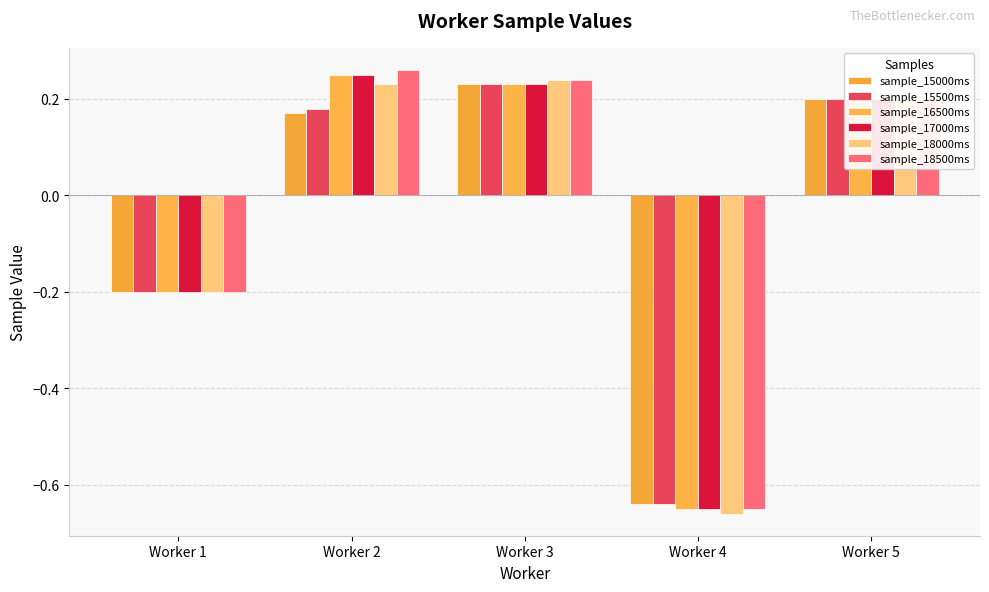

Are the bars grouped side by side (vs. stacked)?

Yes